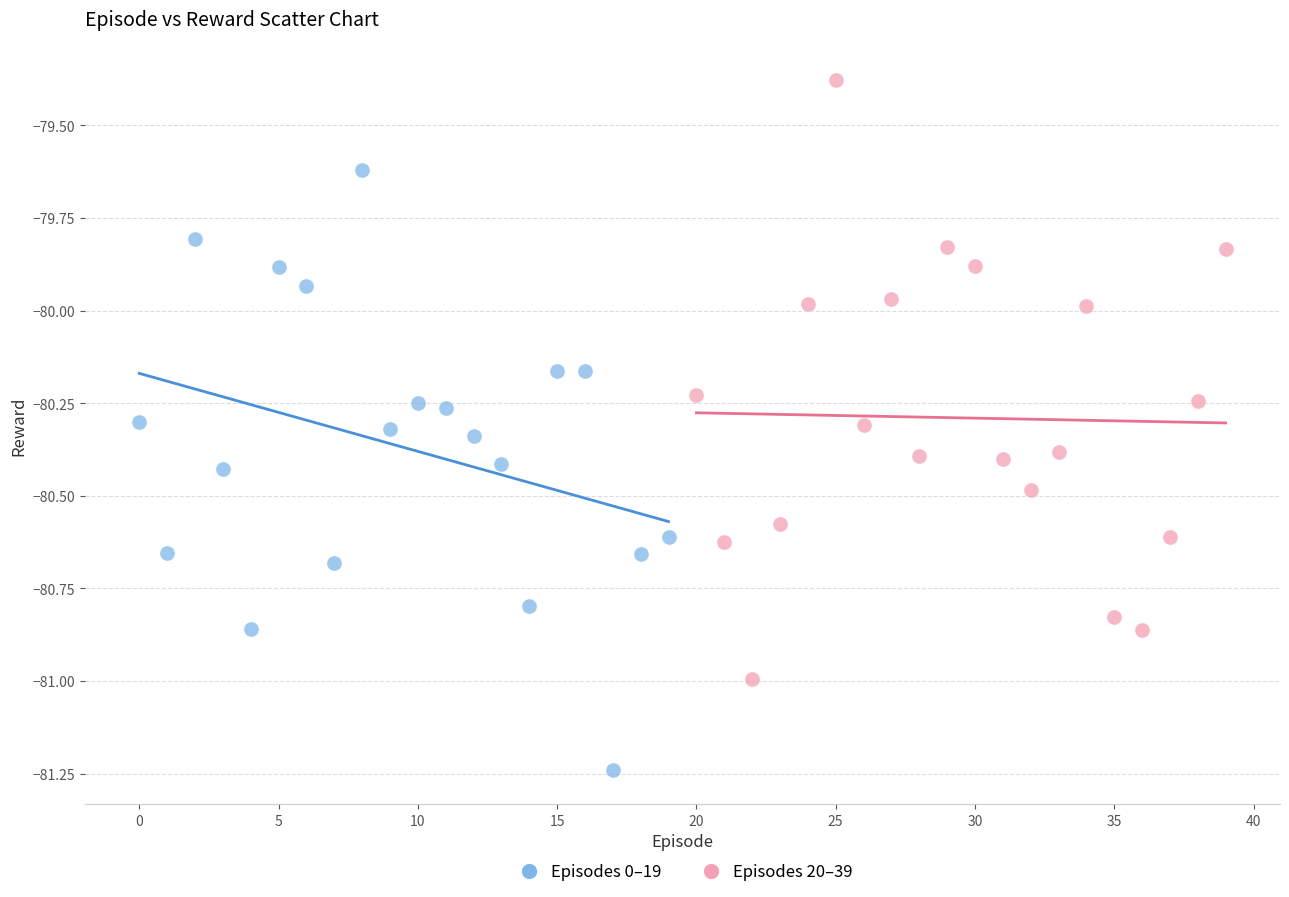

What are all the series names shown in the legend?

Episodes 0–19, Episodes 20–39